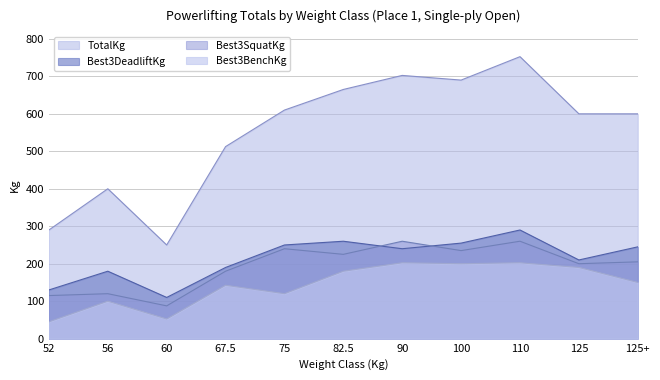

What is the minimum value shown in the chart?

45.0